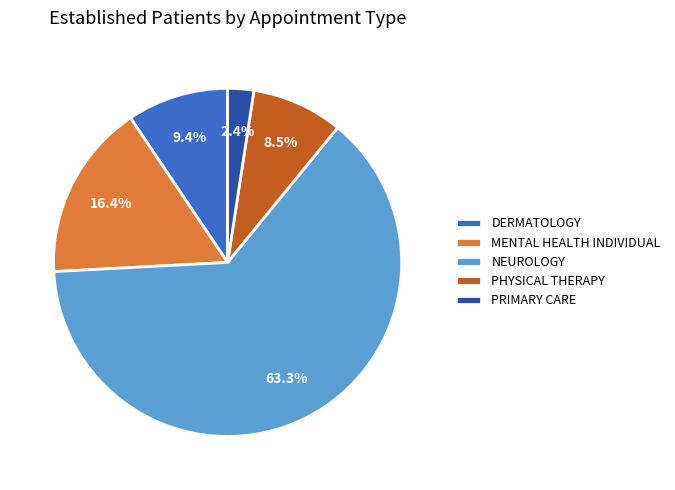

Which has a higher value, NEUROLOGY or DERMATOLOGY?

NEUROLOGY